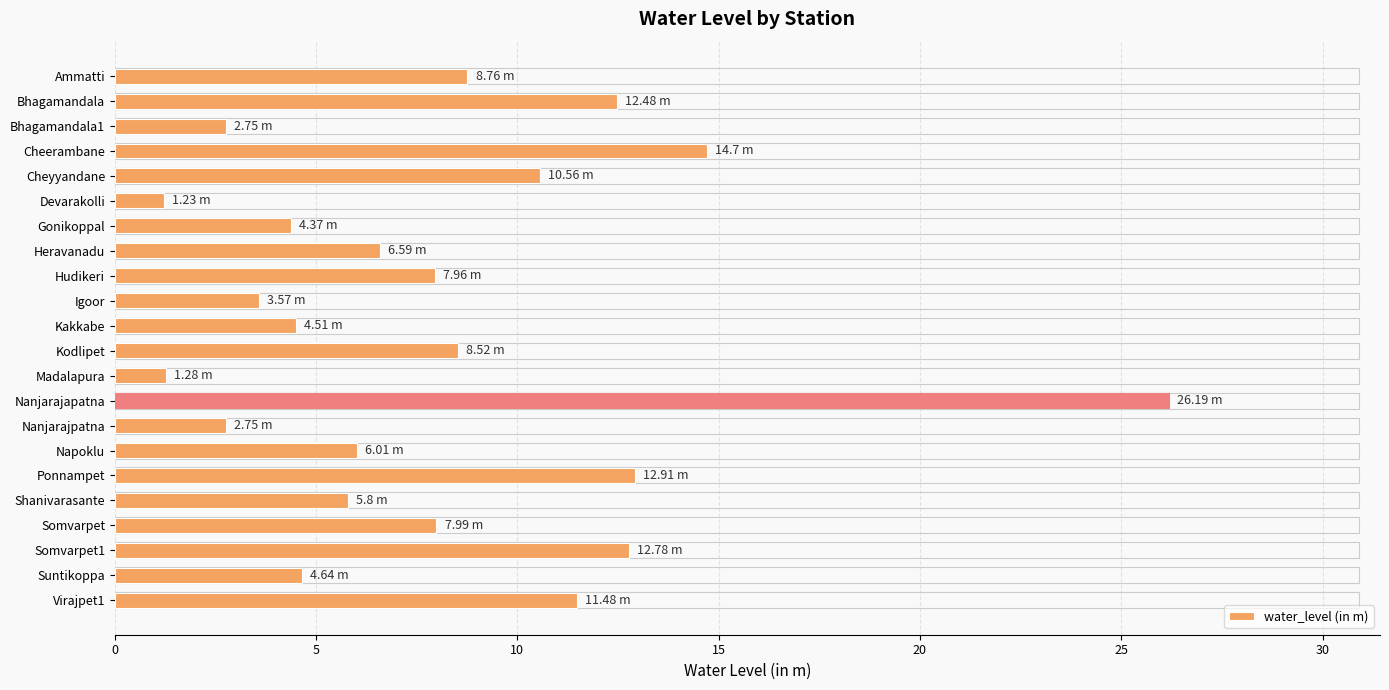

Which category has the highest value across all series?

Nanjarajapatna